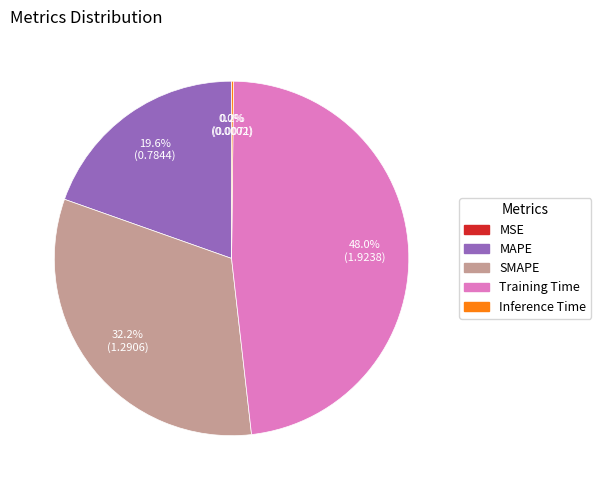

Which slice is the largest?

Training Time